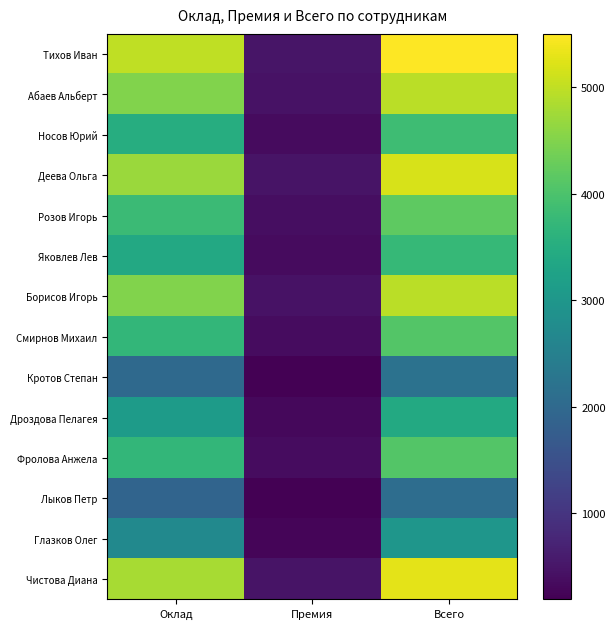

Between Премия and Всего, which is larger?

Всего